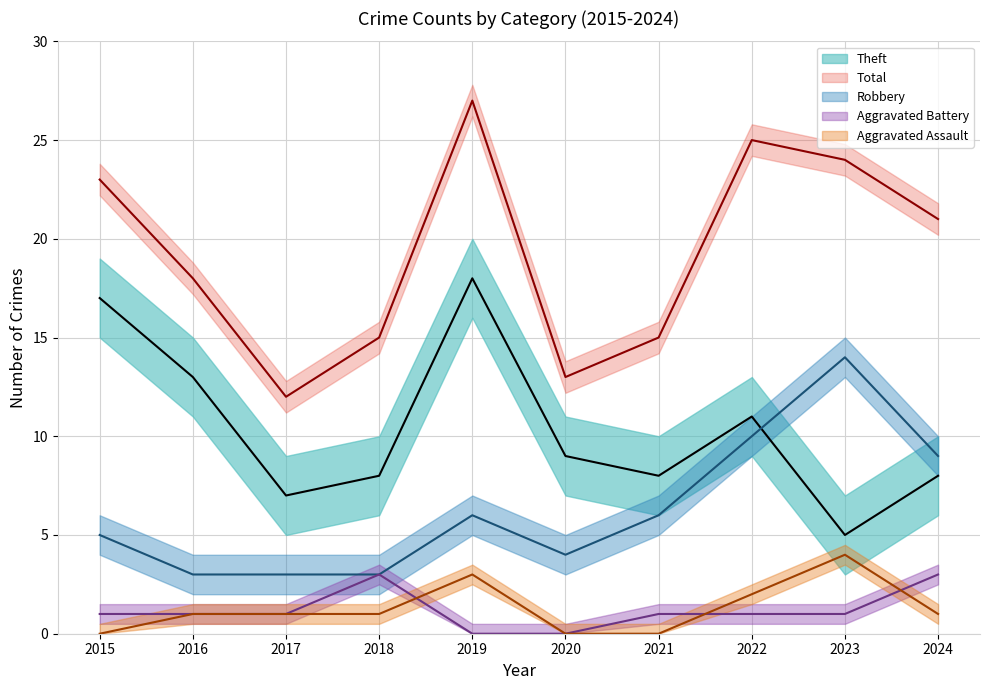

The value of Aggravated Battery at 2021 is 2. True or false?

False